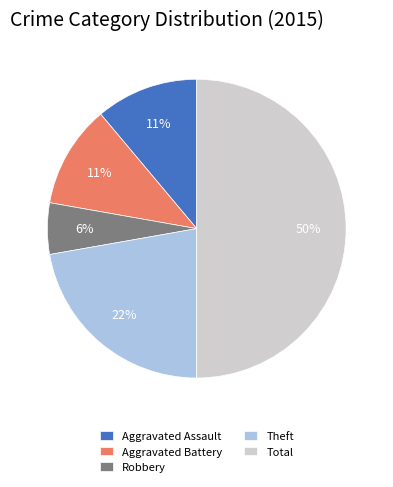

What percentage is the Robbery slice, to the nearest percent?

6%